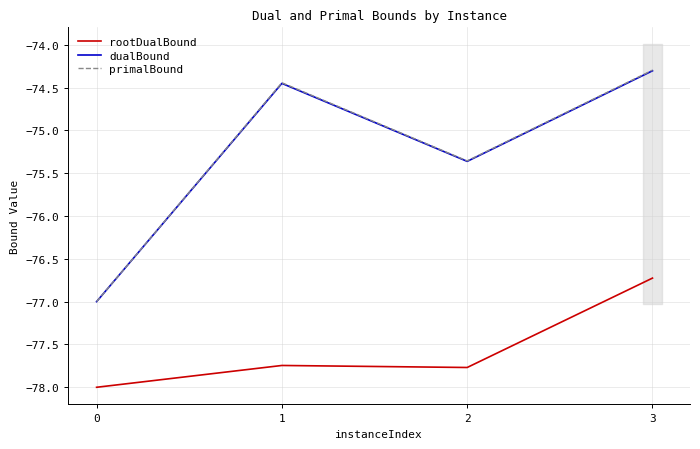

True or false: rootDualBound and primalBound cross at least once.

False